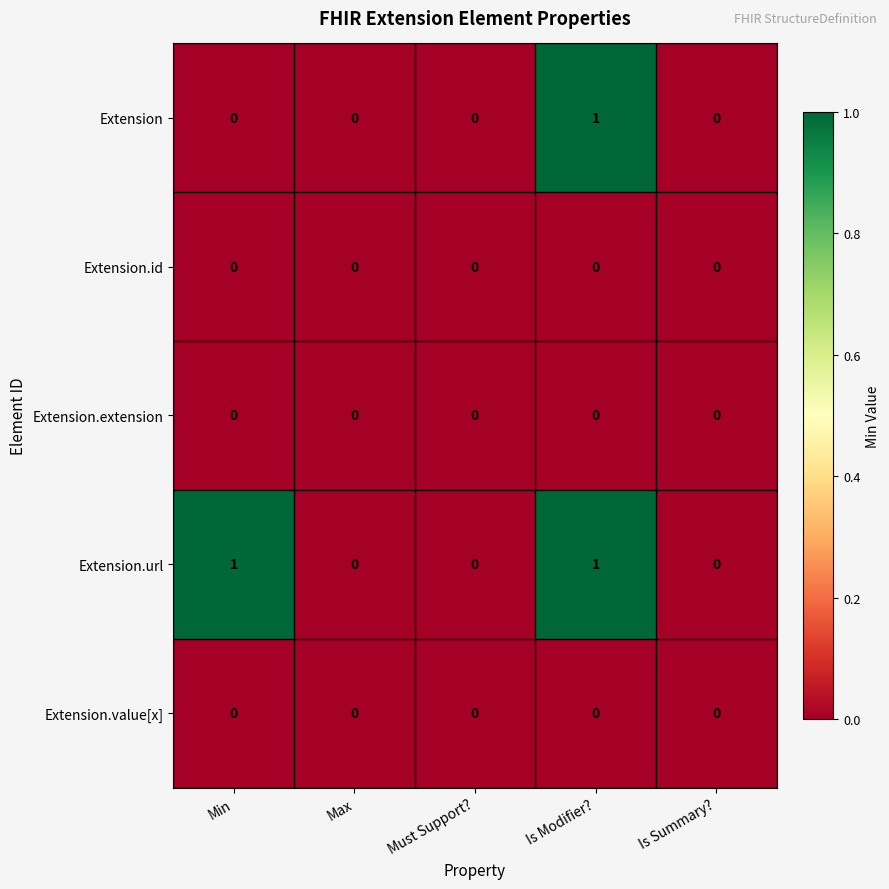

The Extension series shows 0 at Must Support?. True or false?

True